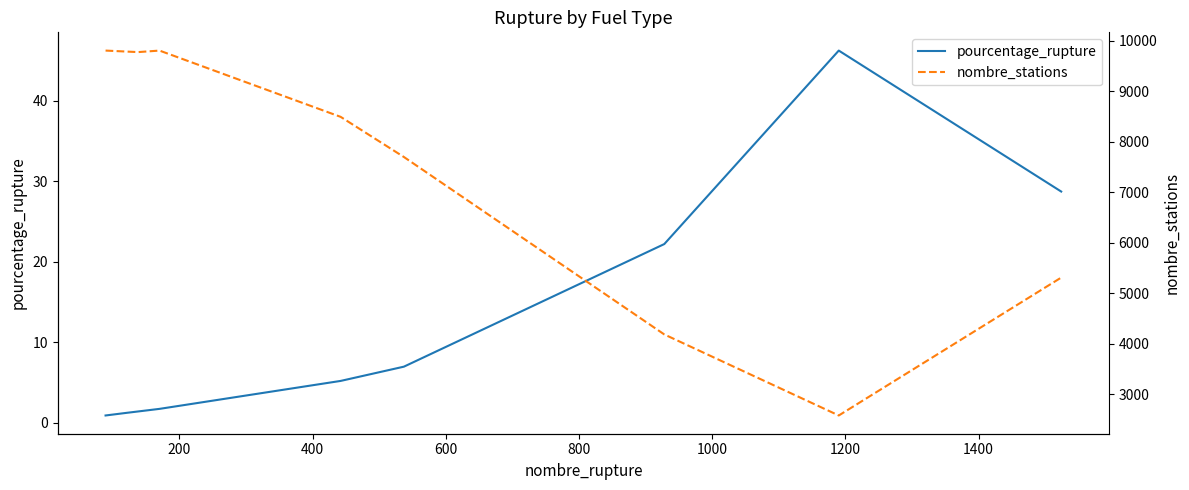

Reading right to left, what are all the values shown in this chart?

pourcentage_rupture: 28.7	46.2	22.2	7.0	5.2	1.7	1.4	1.2	0.9
nombre_stations: 5309.0	2575.0	4182.0	7700.0	8496.0	9810.0	9780.0	9790.0	9810.0